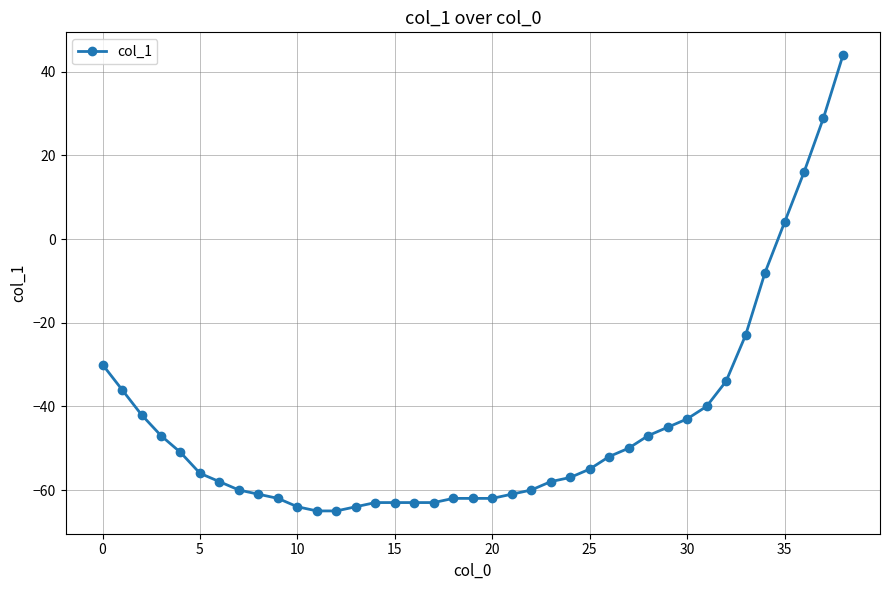

How many positive values are there?

4